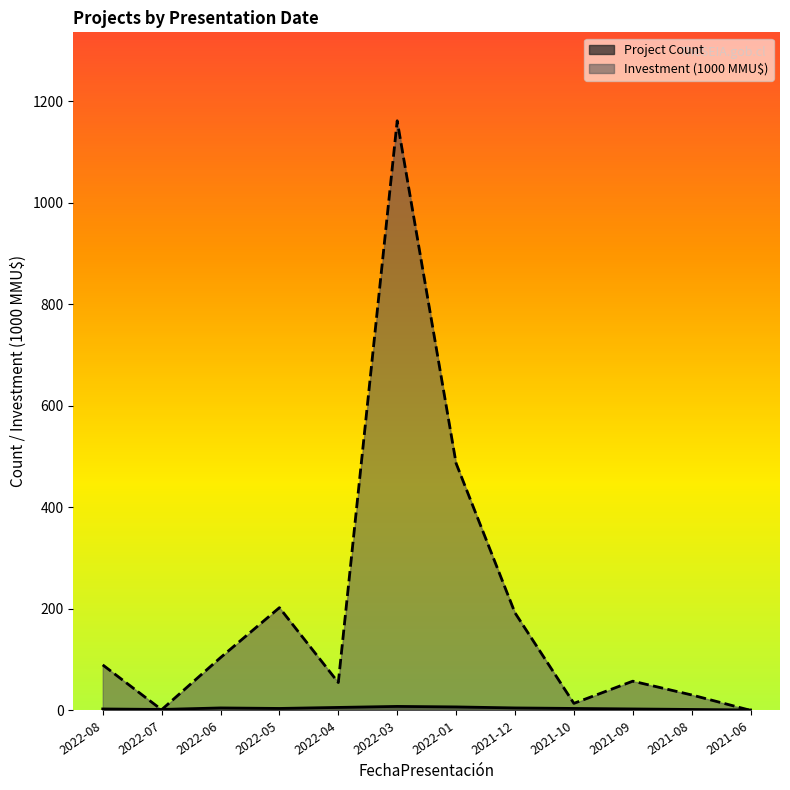

What is the smallest value displayed?

0.2